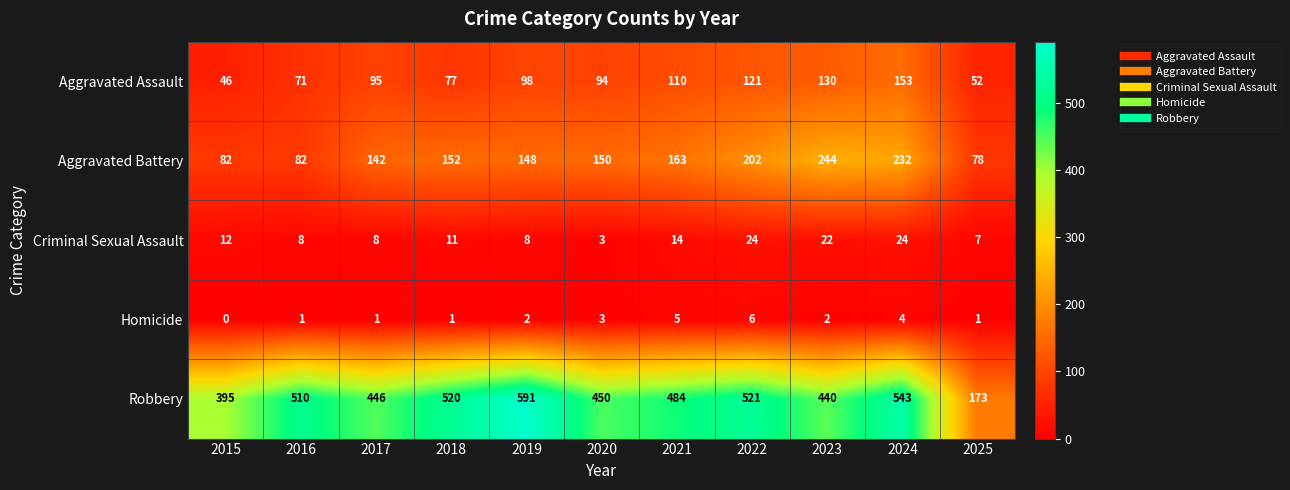

At which category is the sum across all series the highest?

2024